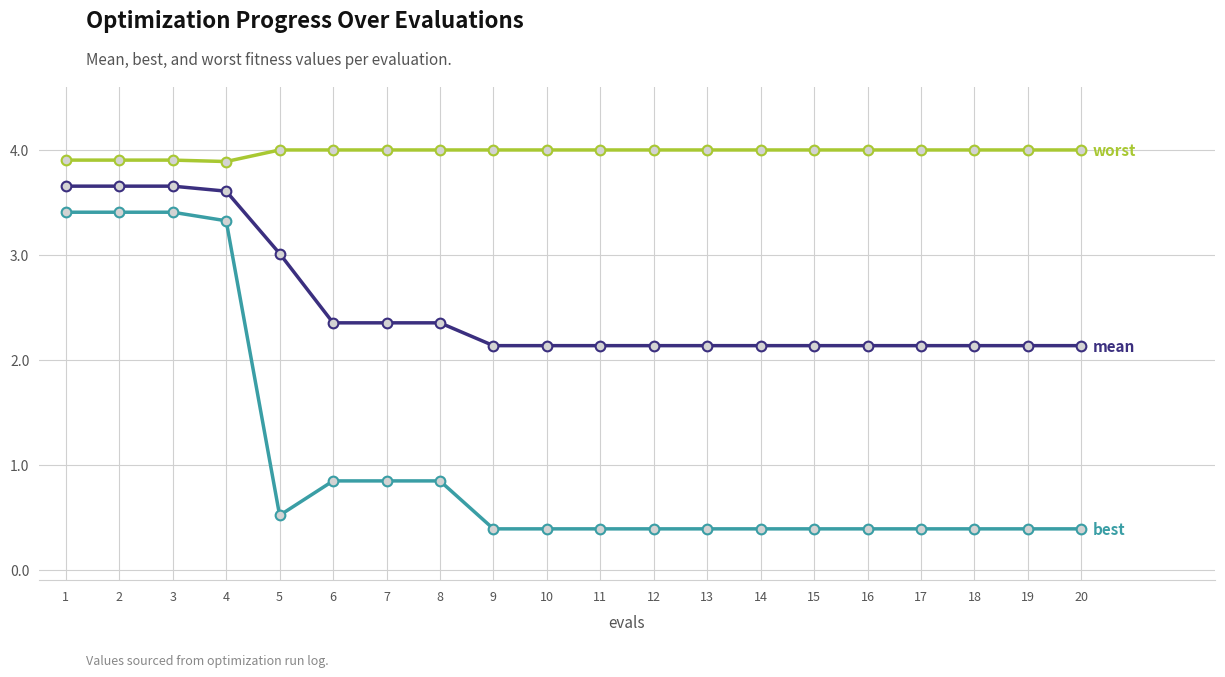

What is the difference between the highest and lowest values at 20?

3.6